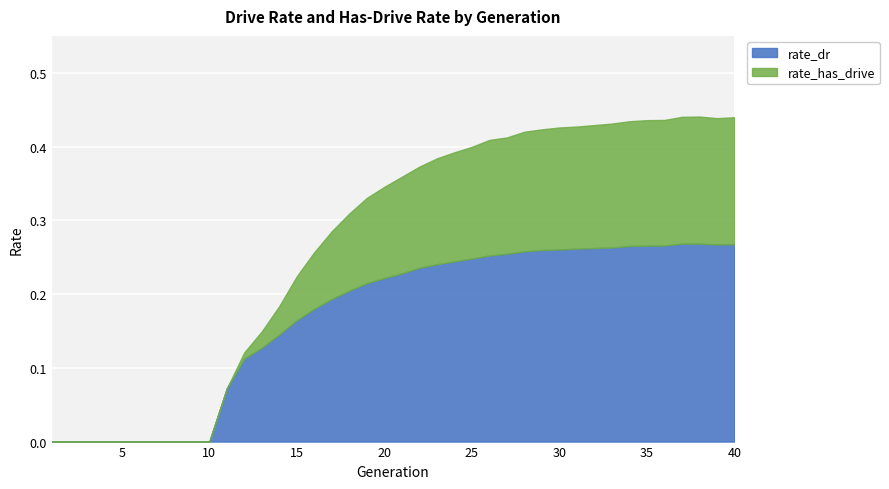

What is the value of the rate_dr point at the 26th from the left?

0.3